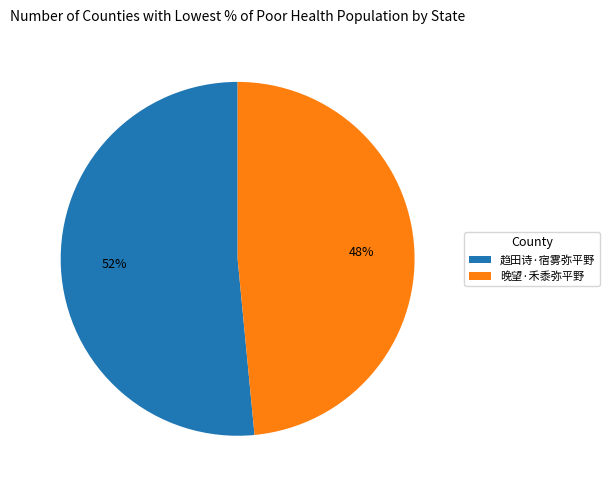

True or false: 趋田诗·宿雾弥平野 accounts for 52% of the total.

True